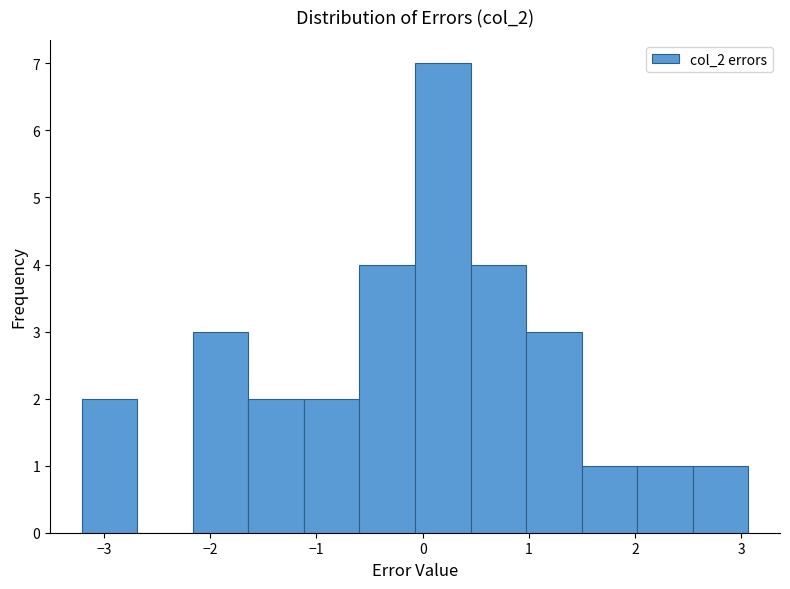

Reading left to right, list every bar in this chart as the range it spans on the x-axis followed by its height. Neither the bar edges nor the heights are printed on the chart, so give them approximately, as read against the axes.

-3.2 to -2.7: 2
-2.7 to -2.2: 0
-2.2 to -1.6: 3
-1.6 to -1.1: 2
-1.1 to -0.6: 2
-0.6 to -0.1: 4
-0.1 to 0.5: 7
0.5 to 1.0: 4
1.0 to 1.5: 3
1.5 to 2.0: 1
2.0 to 2.5: 1
2.5 to 3.1: 1